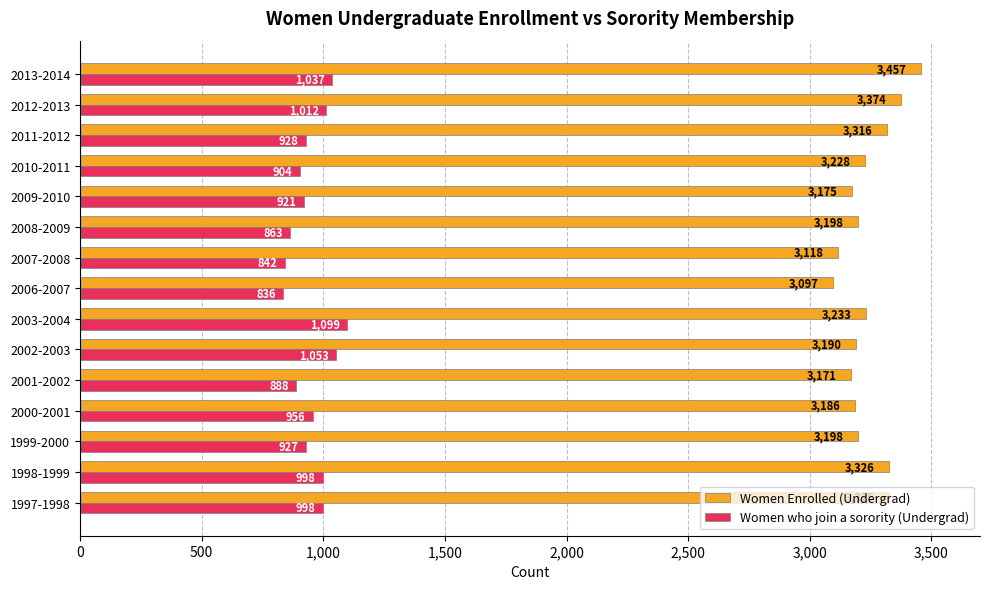

What is the minimum value for Women who join a sorority (Undergrad)?

836